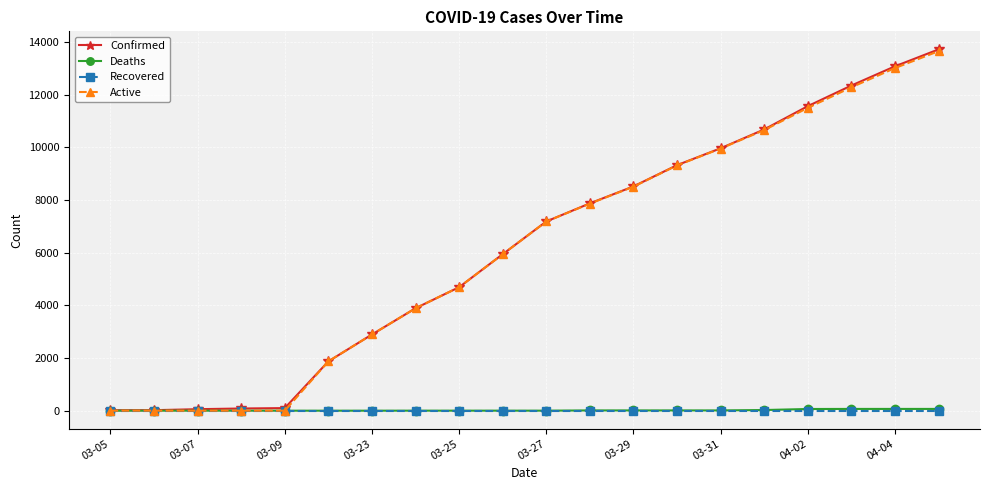

What is the greatest value displayed?

13723